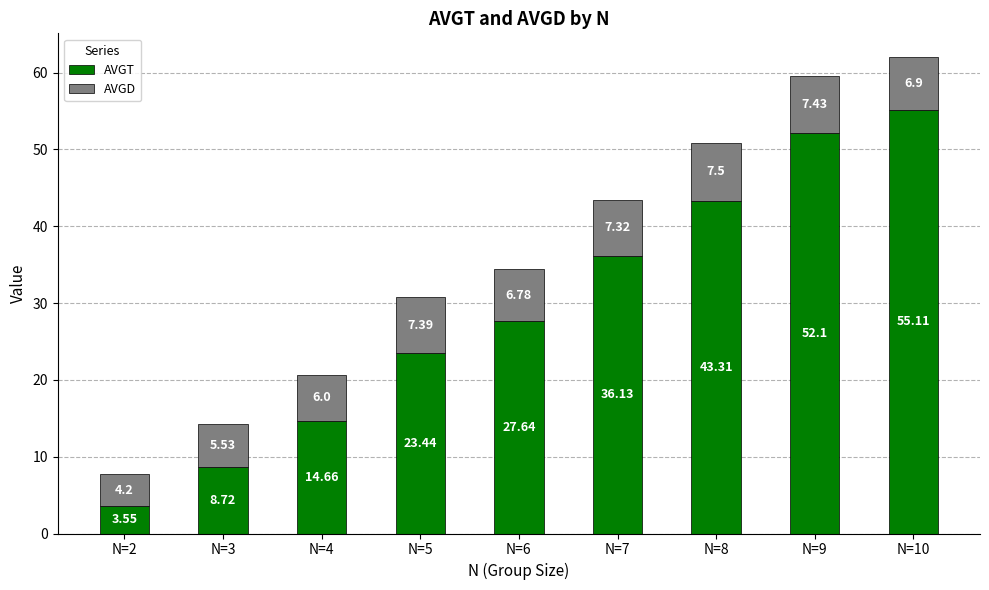

At which label does AVGT reach its minimum?

N=2